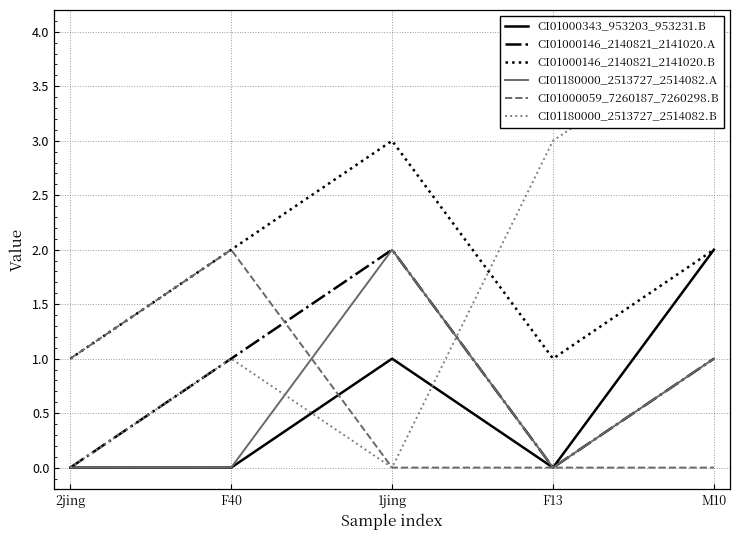

How many values in CI01180000_2513727_2514082.B are above zero?

3